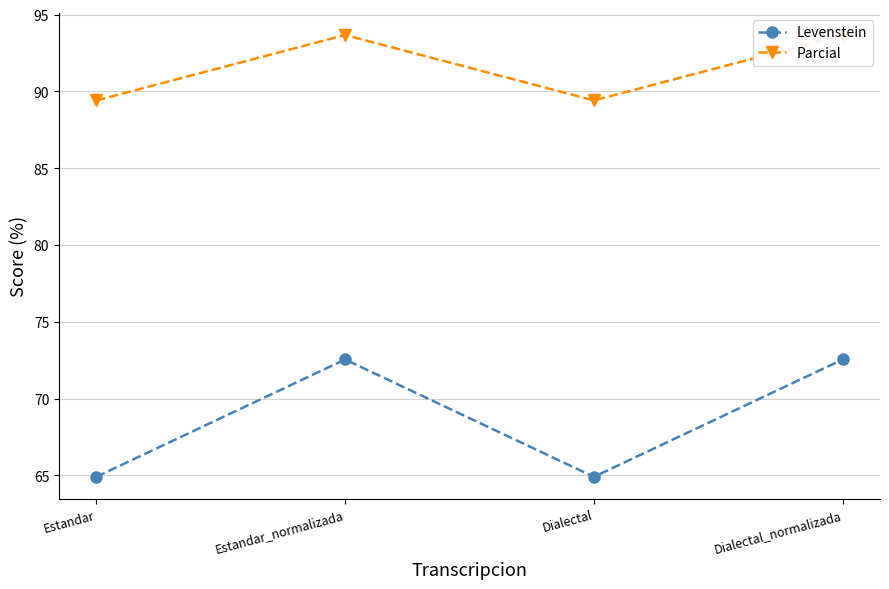

True or false: Levenstein and Parcial intersect in this chart.

False